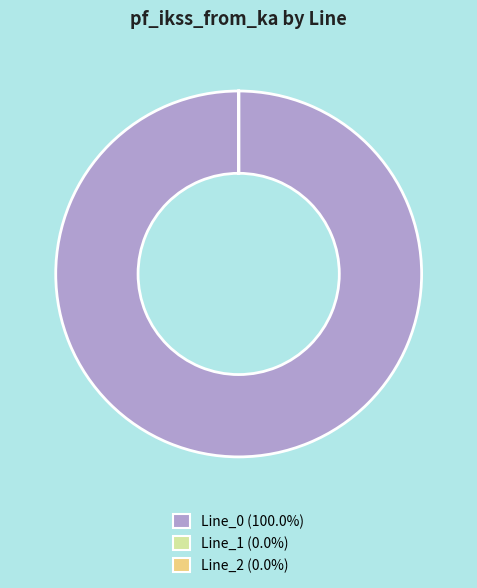

Does Line_0 (100.0%) represent more than half of the total?

Yes